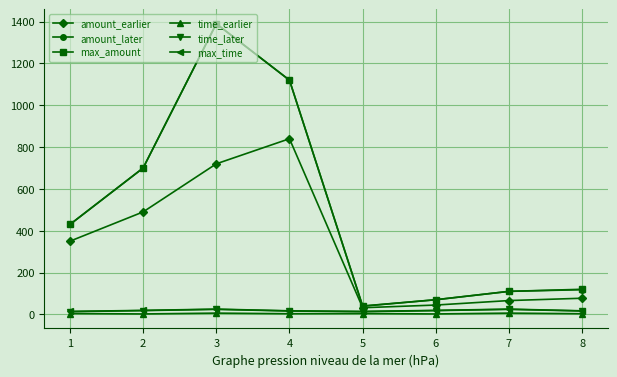

True or false: time_later and amount_earlier intersect in this chart.

False